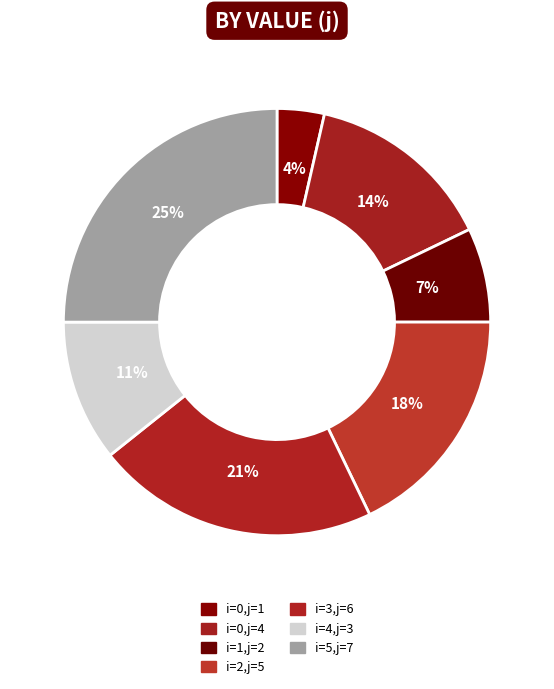

How many slices are in this pie chart?

7